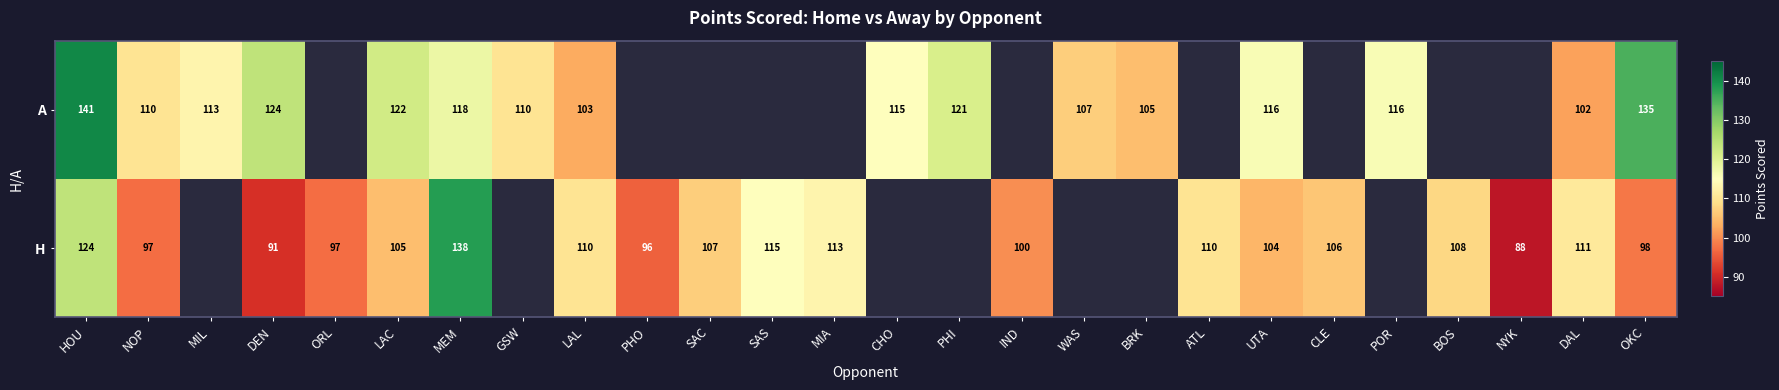

Is it true that A equals 198 at MIL?

False